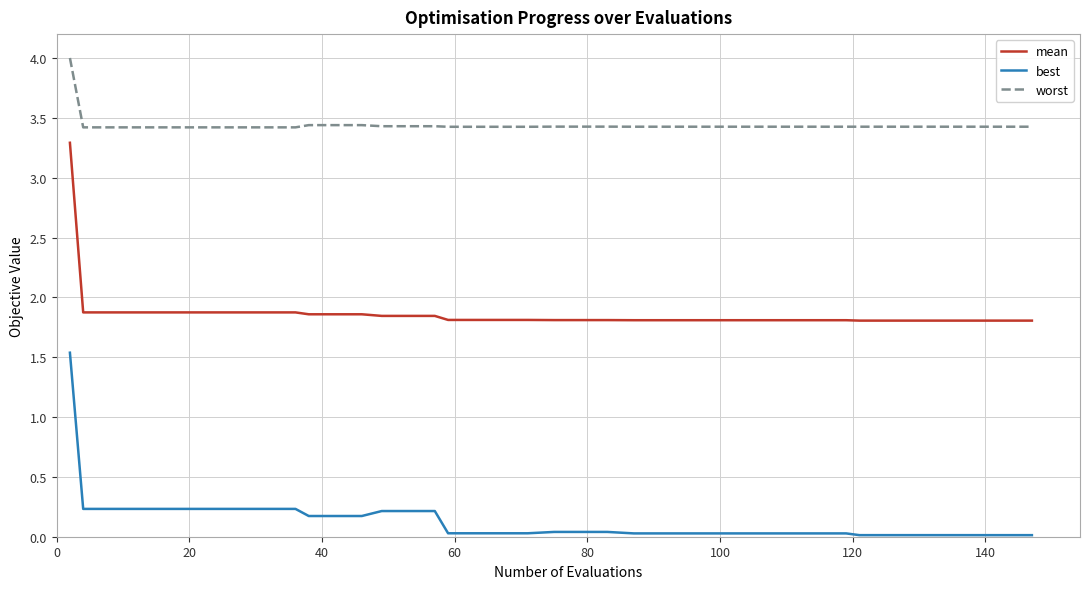

True or false: best and mean intersect in this chart.

False